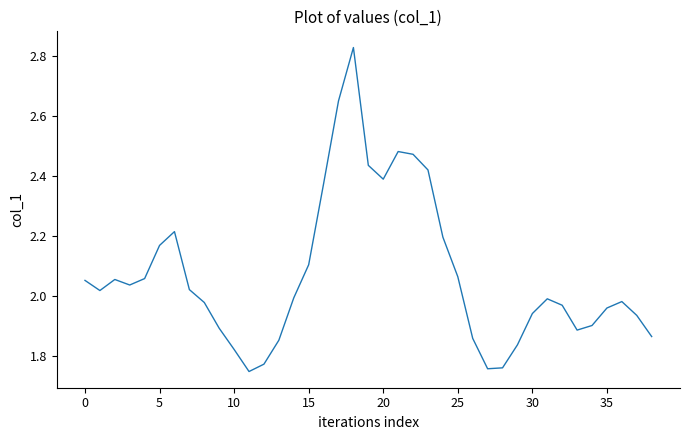

What is the difference between the maximum and minimum values?

1.1